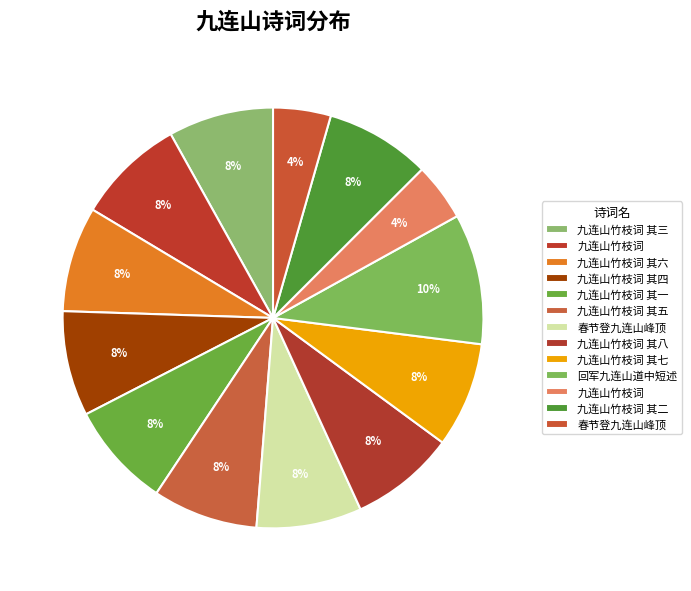

How many segments does this pie chart have?

13